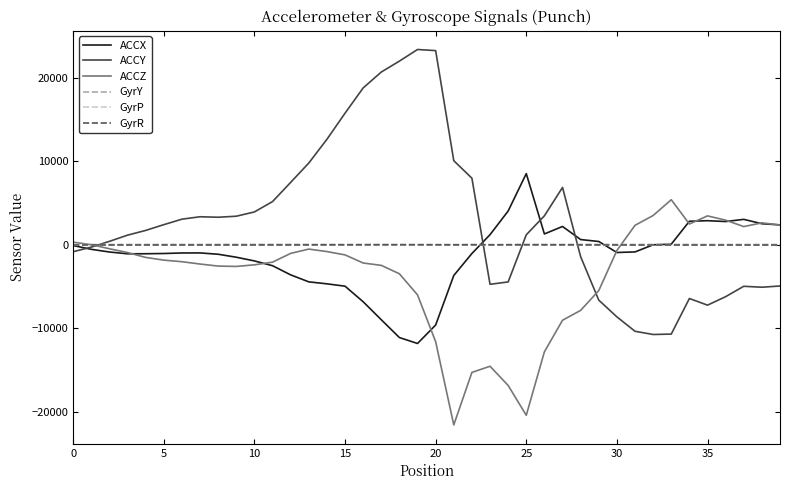

What is the greatest value displayed?

23352.0